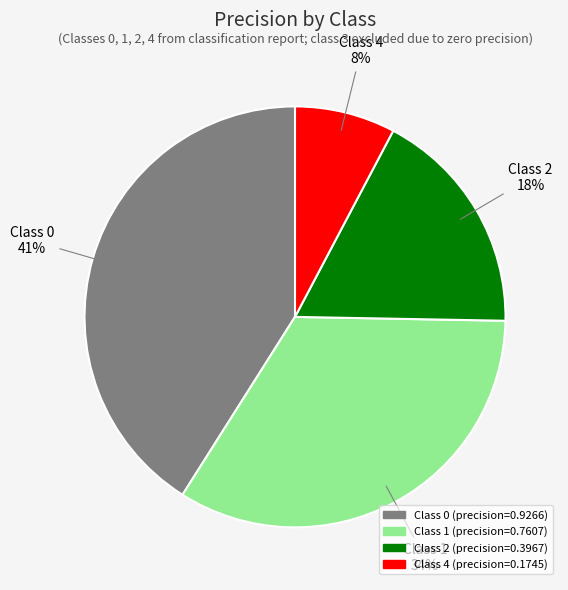

To the nearest percent, what is the average slice percentage?

25%